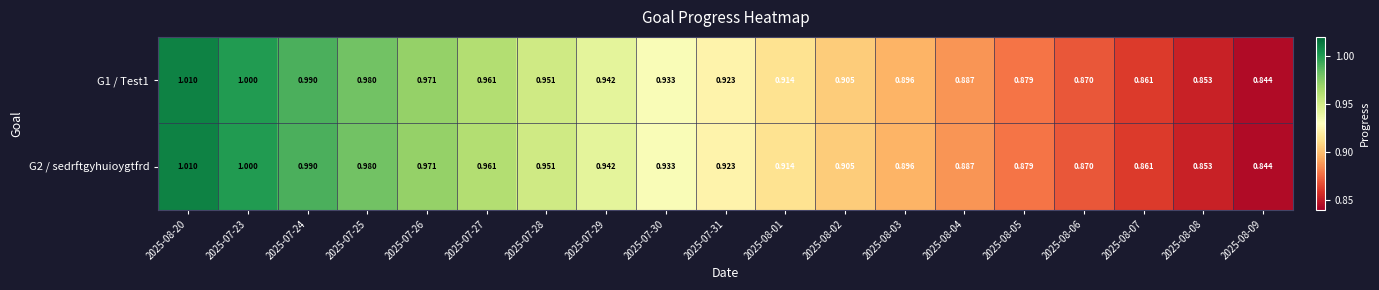

Is the value of G2 / sedrftgyhuioygtfrd at 2025-08-01 greater than the value of G1 / Test1 at 2025-07-23?

No